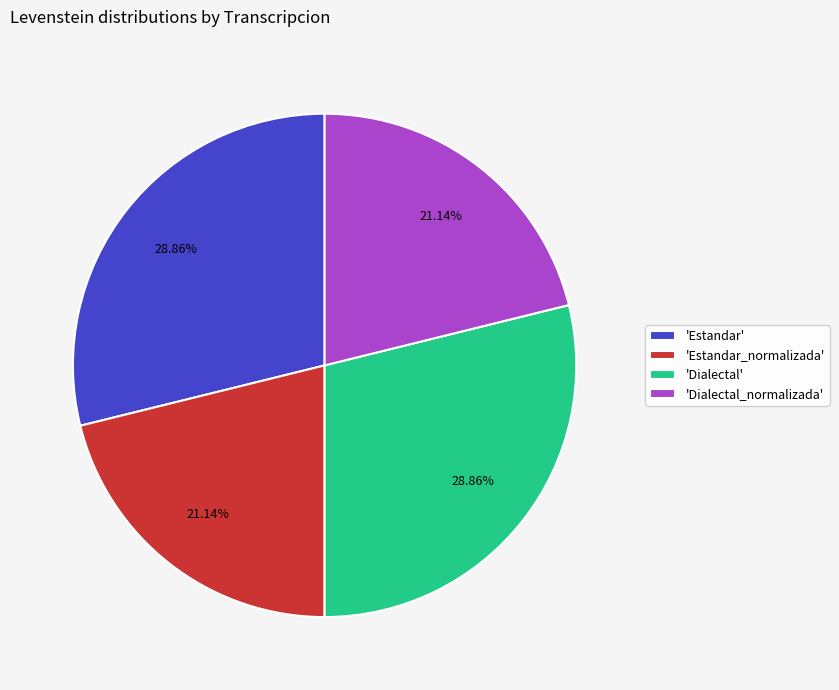

Do 'Dialectal_normalizada' and 'Estandar_normalizada' together represent more than half of the pie?

No